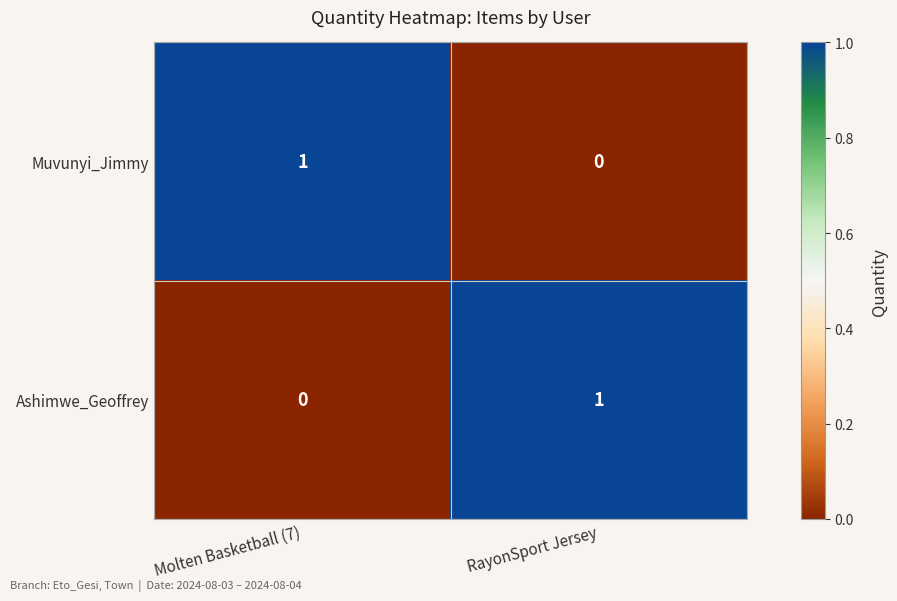

How many distinct data groups are displayed?

2